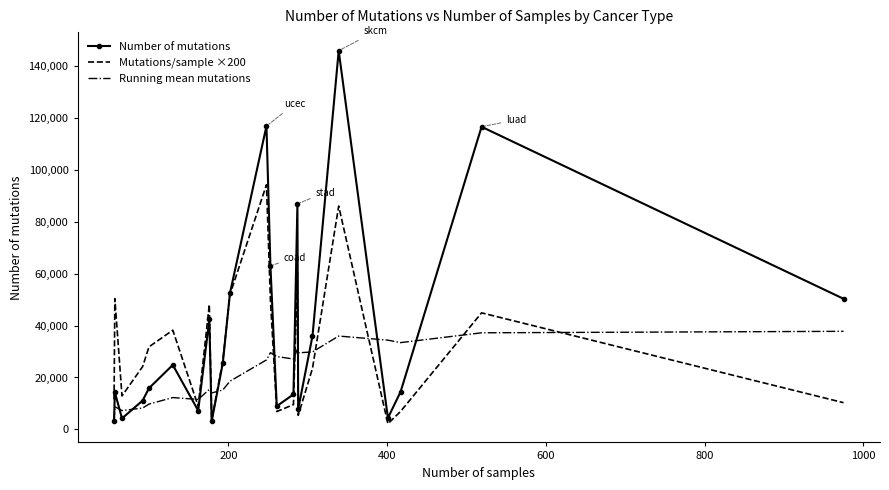

Which series has the widest spread of values?

Number of mutations